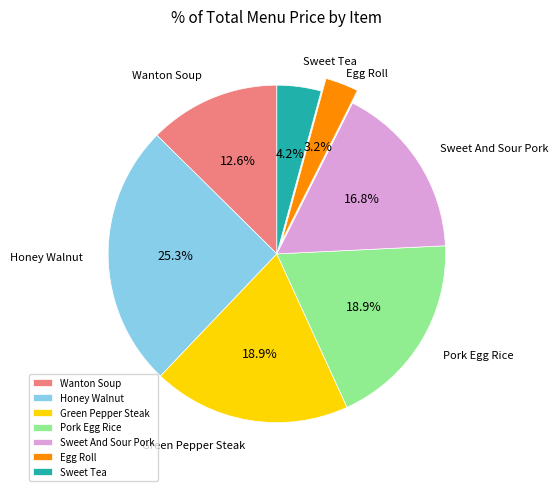

Which category has the biggest portion of the pie?

Honey Walnut